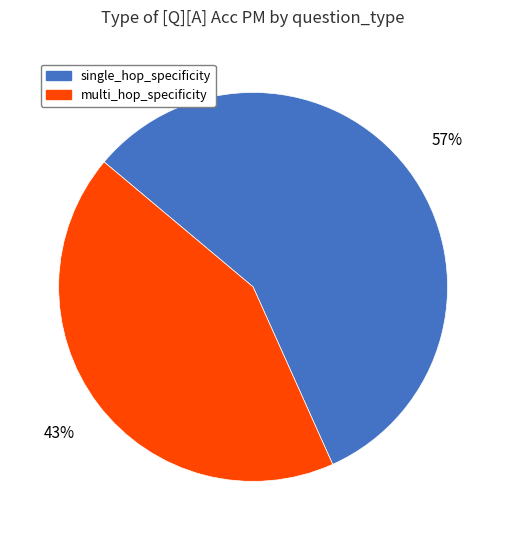

True or false: multi_hop_specificity accounts for 43% of the total.

True